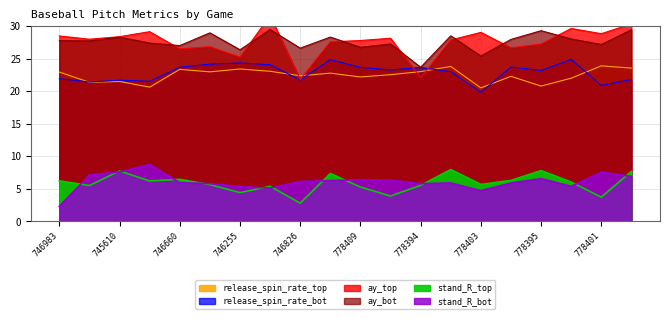

True or false: stand_R_top and release_spin_rate_top intersect in this chart.

False